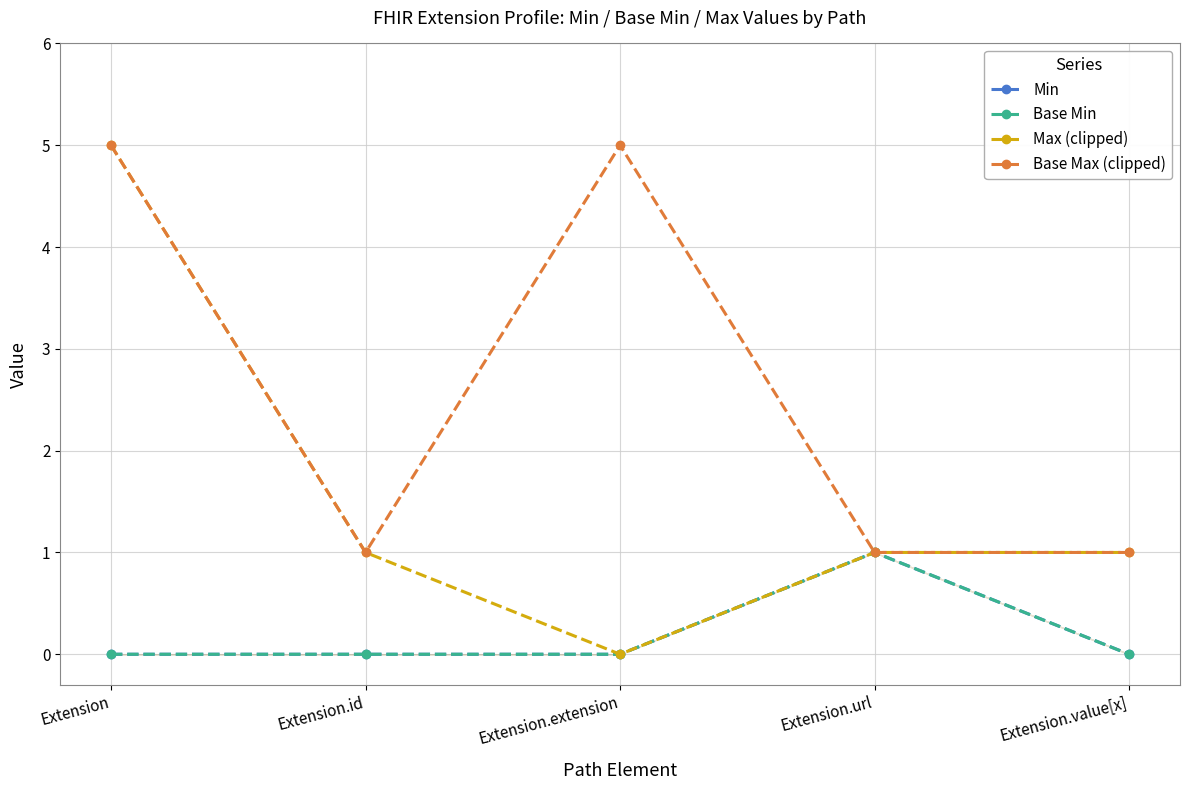

What is the sum of all Max (clipped) values?

8